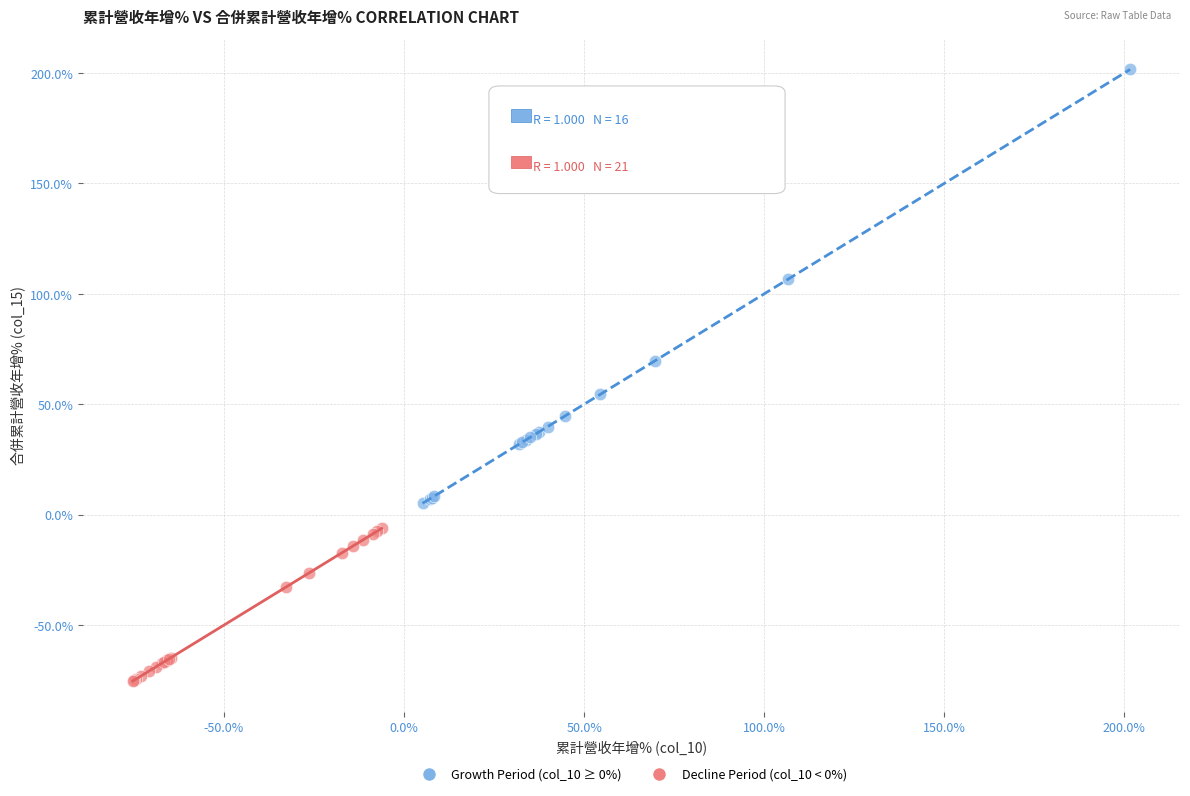

What are all the series names shown in the legend?

Growth Period (col_10 ≥ 0%), Decline Period (col_10 < 0%)